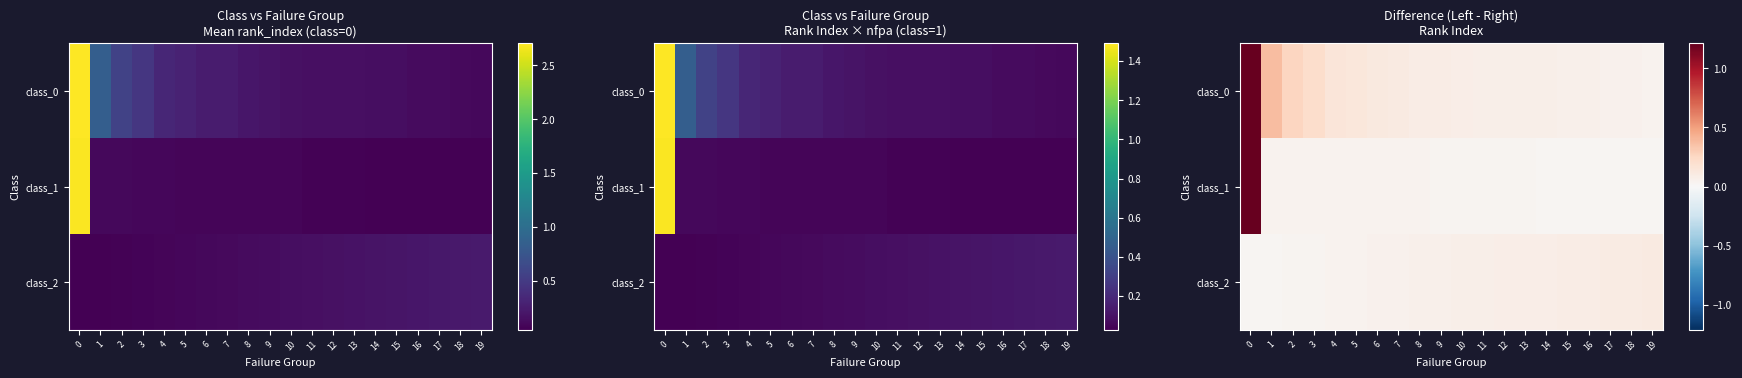

Is the value of row_2 at 14 greater than the value of row_1 at 1?

Yes